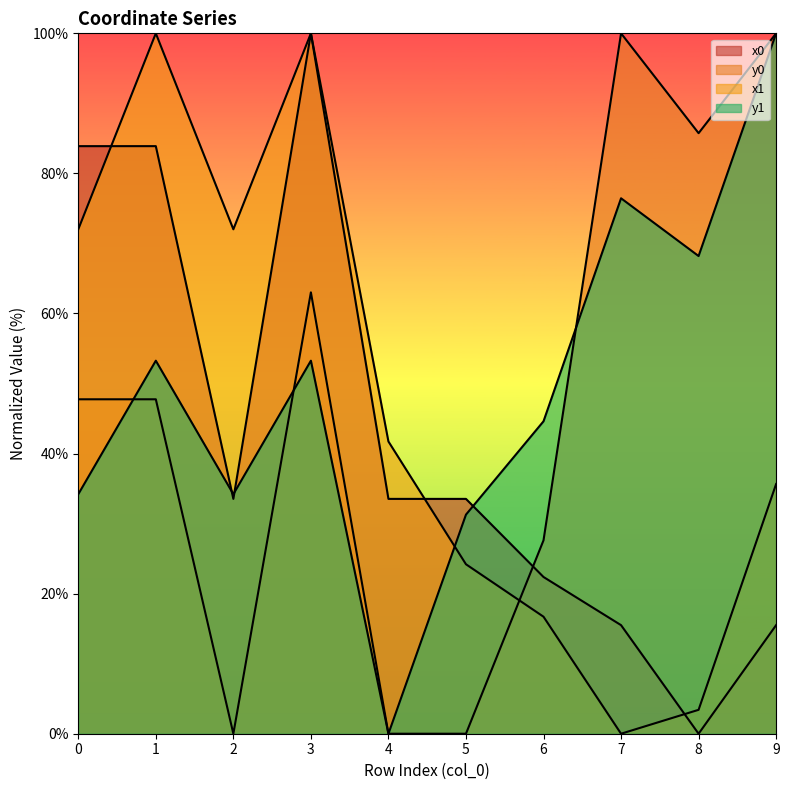

What is the difference between the x1 values at 3 and 0?

28.0